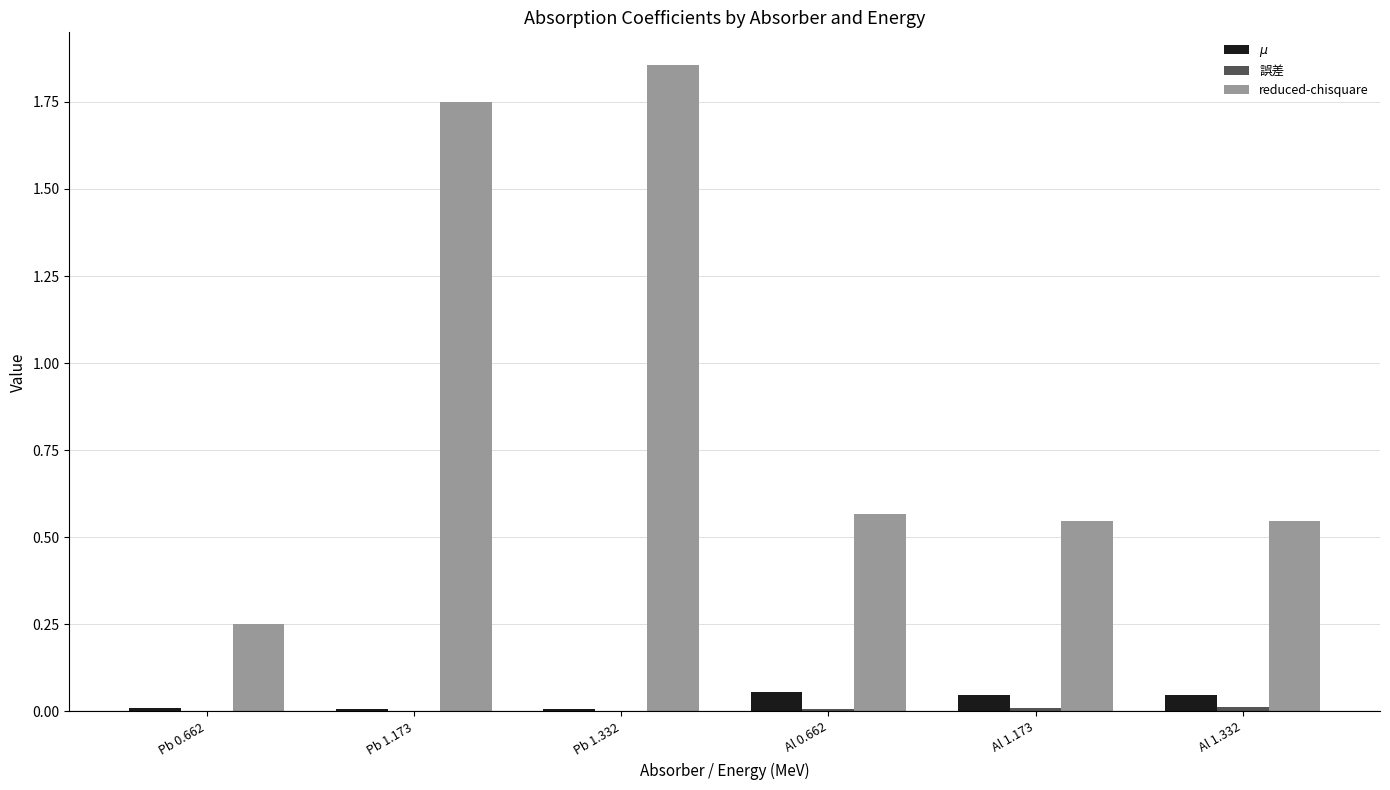

Between Pb 0.662 and Pb 1.173, which series saw the biggest shift?

reduced-chisquare